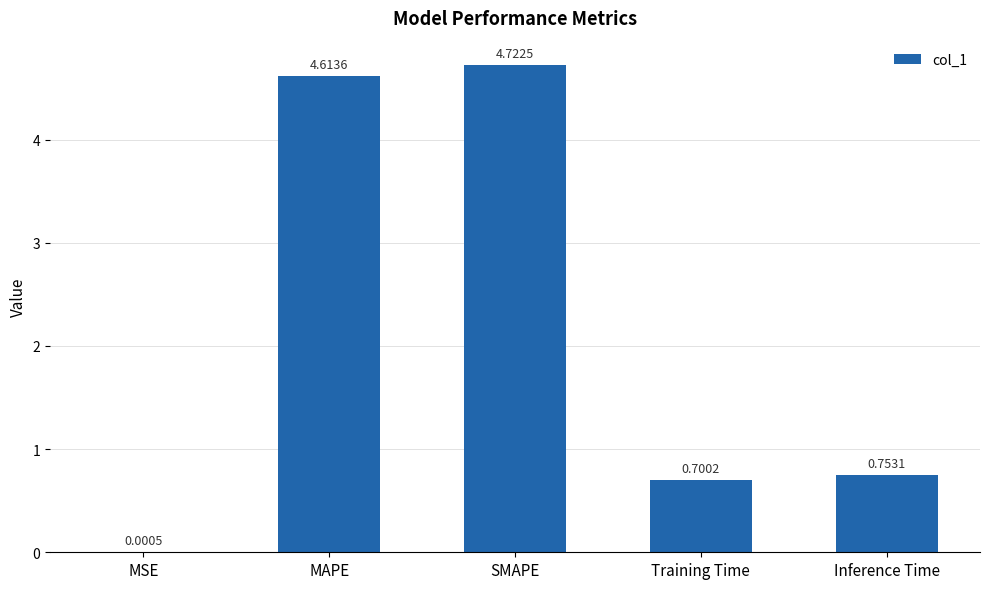

How many distinct data groups are displayed?

1